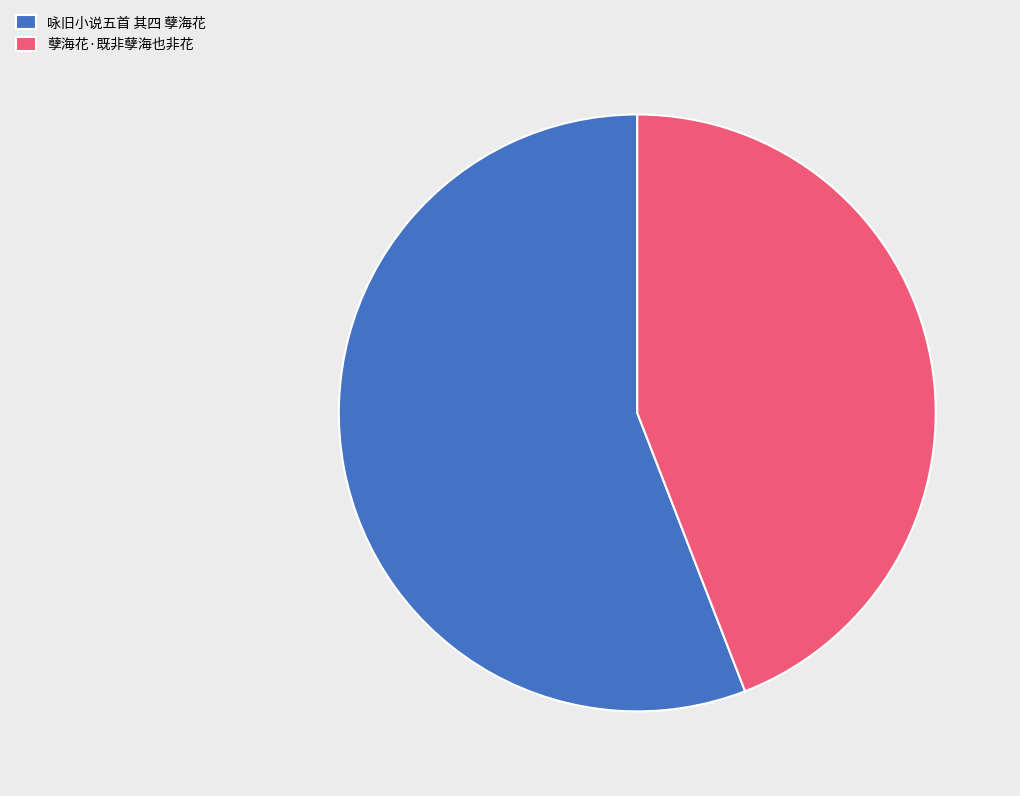

How many slices are in this pie chart?

2